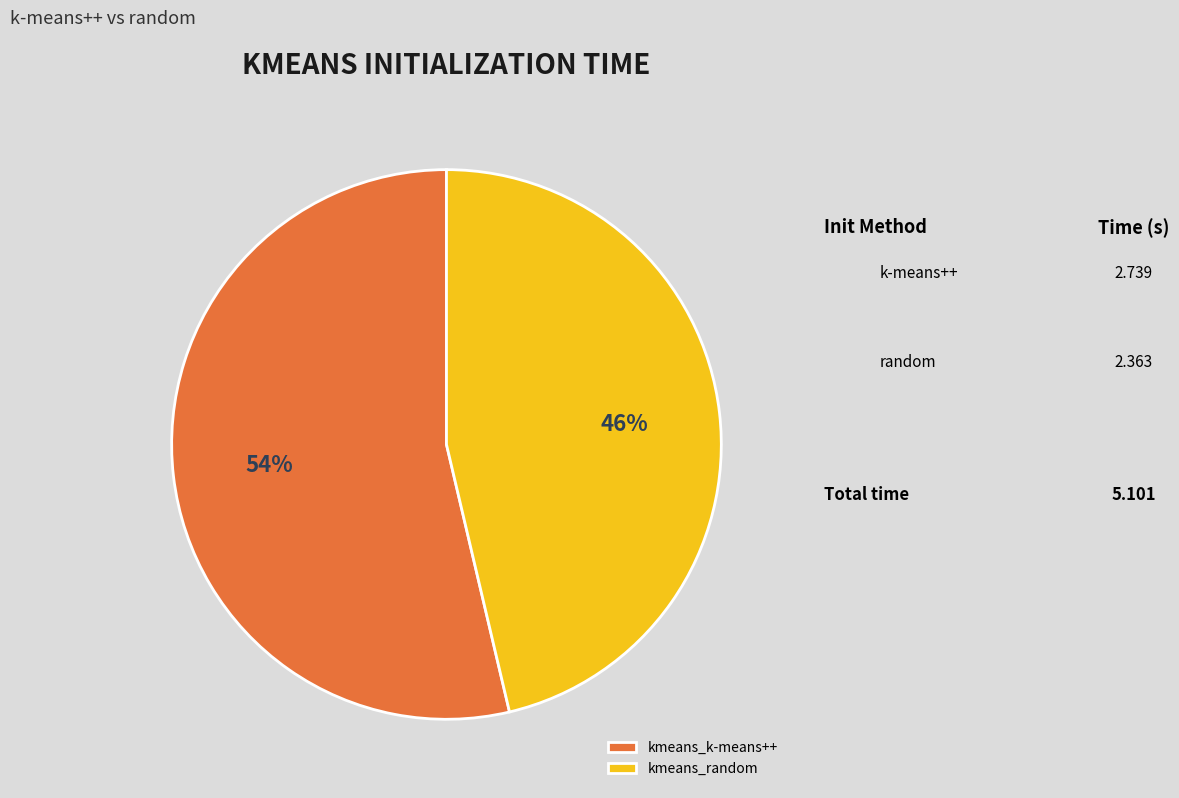

Does any single category account for the majority?

Yes